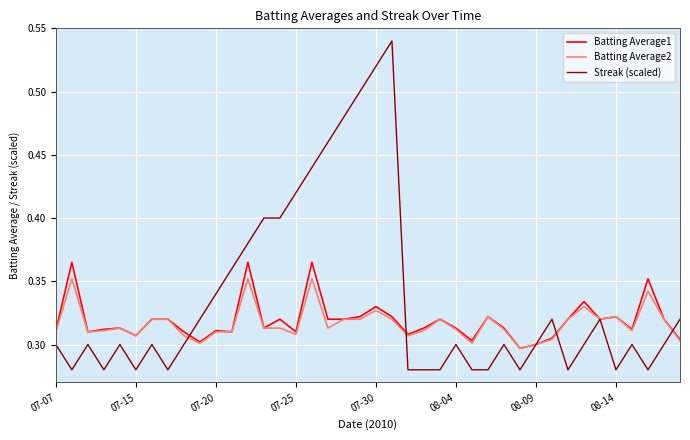

Which series has the largest total across all categories?

Streak (scaled)